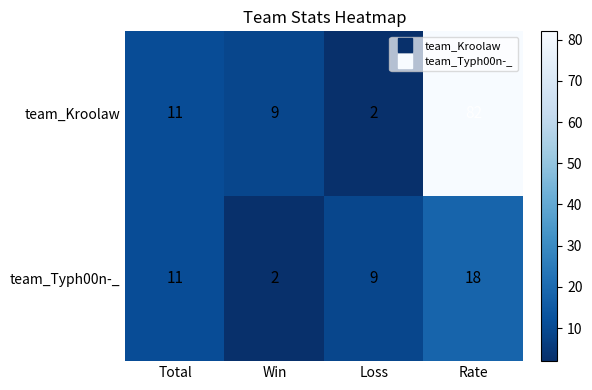

What is the maximum value for team_Kroolaw?

82